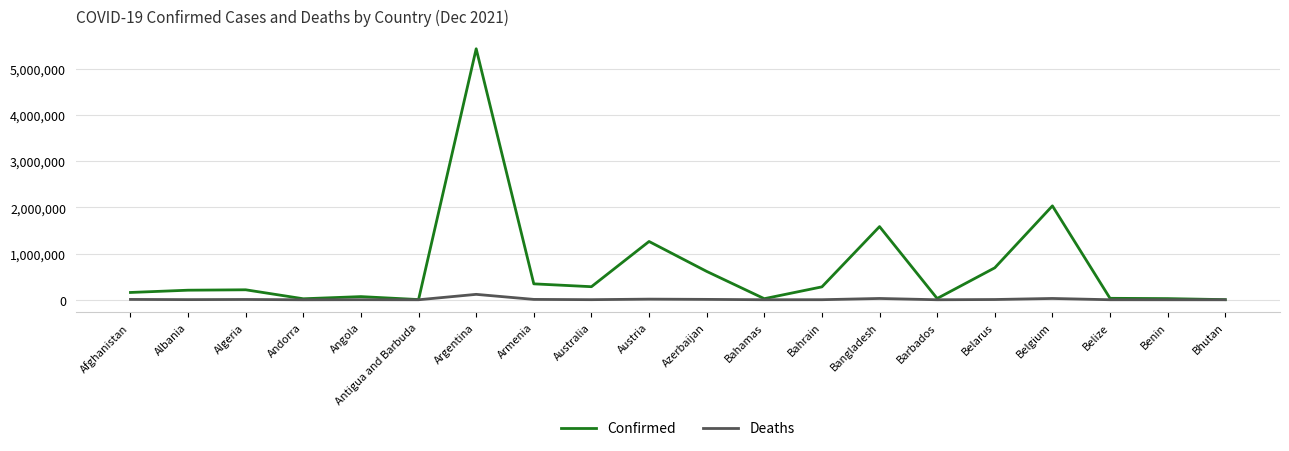

What is the maximum value shown in the chart?

5428957